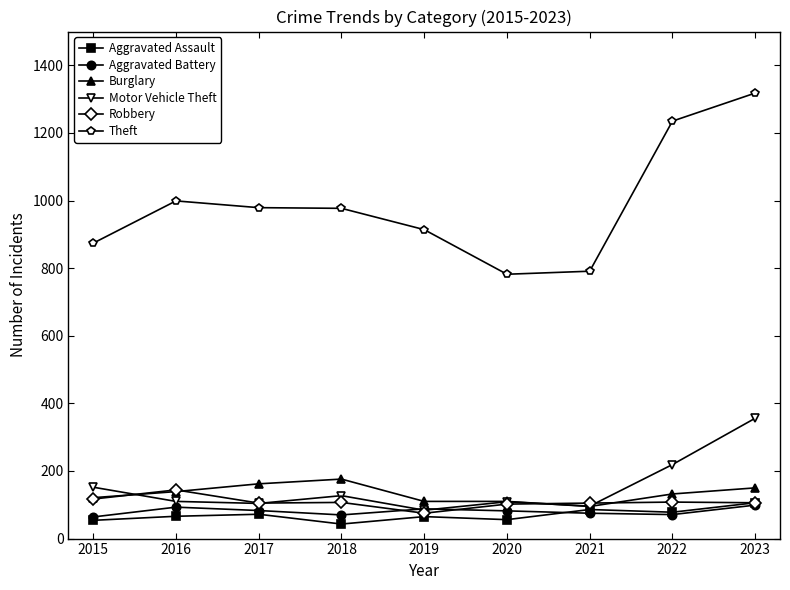

What is the total value across all series at 2020?

1241